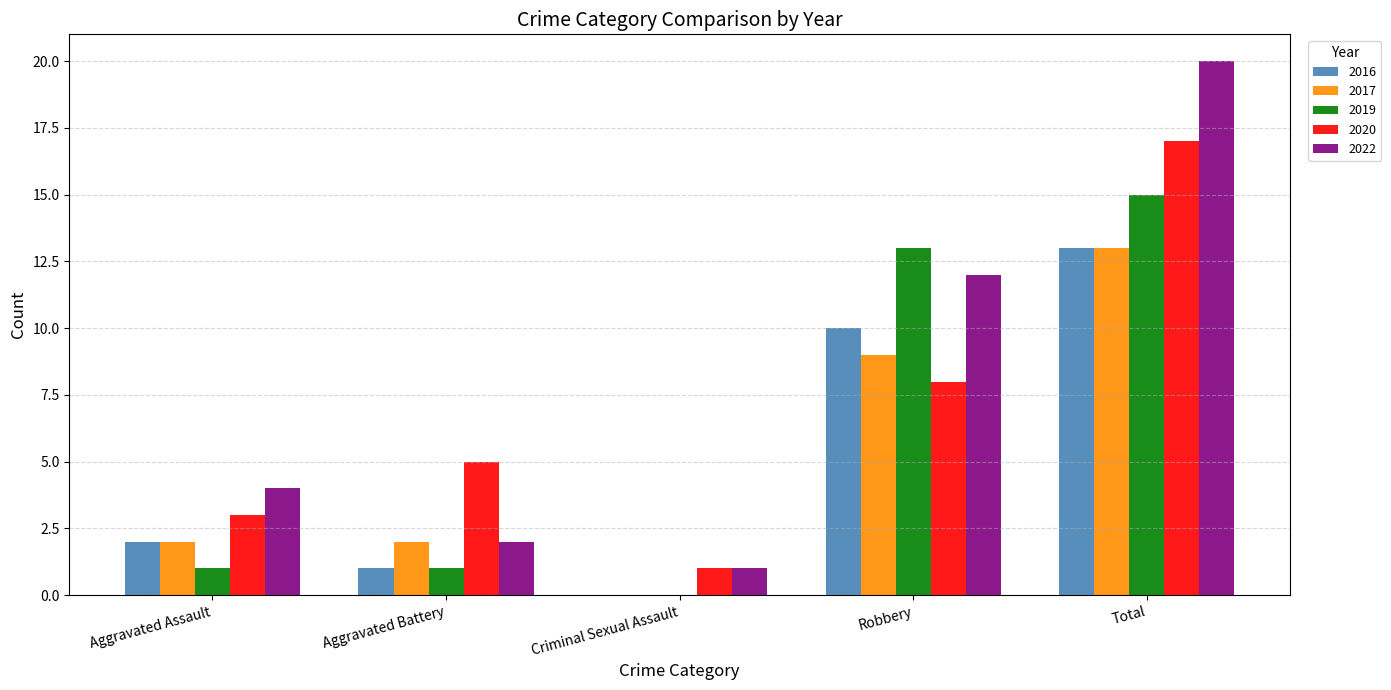

Are the bars grouped side by side (vs. stacked)?

Yes